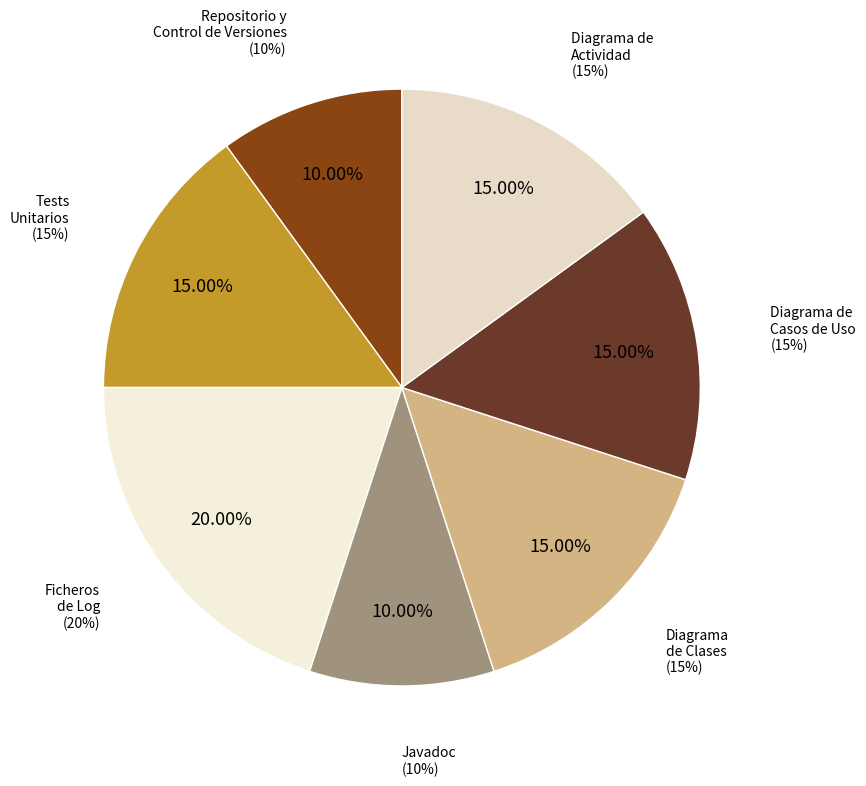

Combined, do Javadoc and Tests
Unitarios account for over 50%?

No